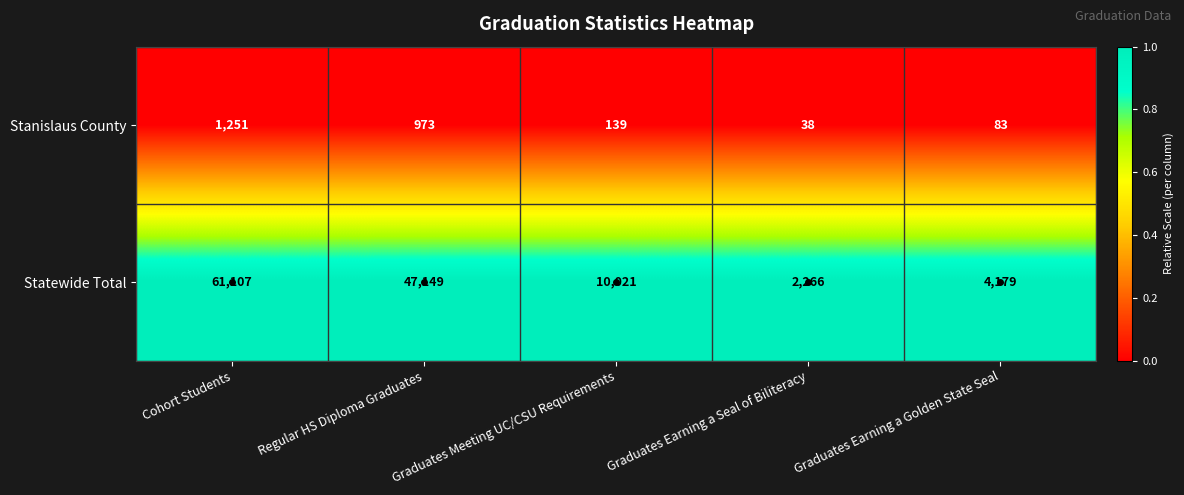

At which label does Stanislaus County reach its minimum?

Graduates Earning a Seal of Biliteracy